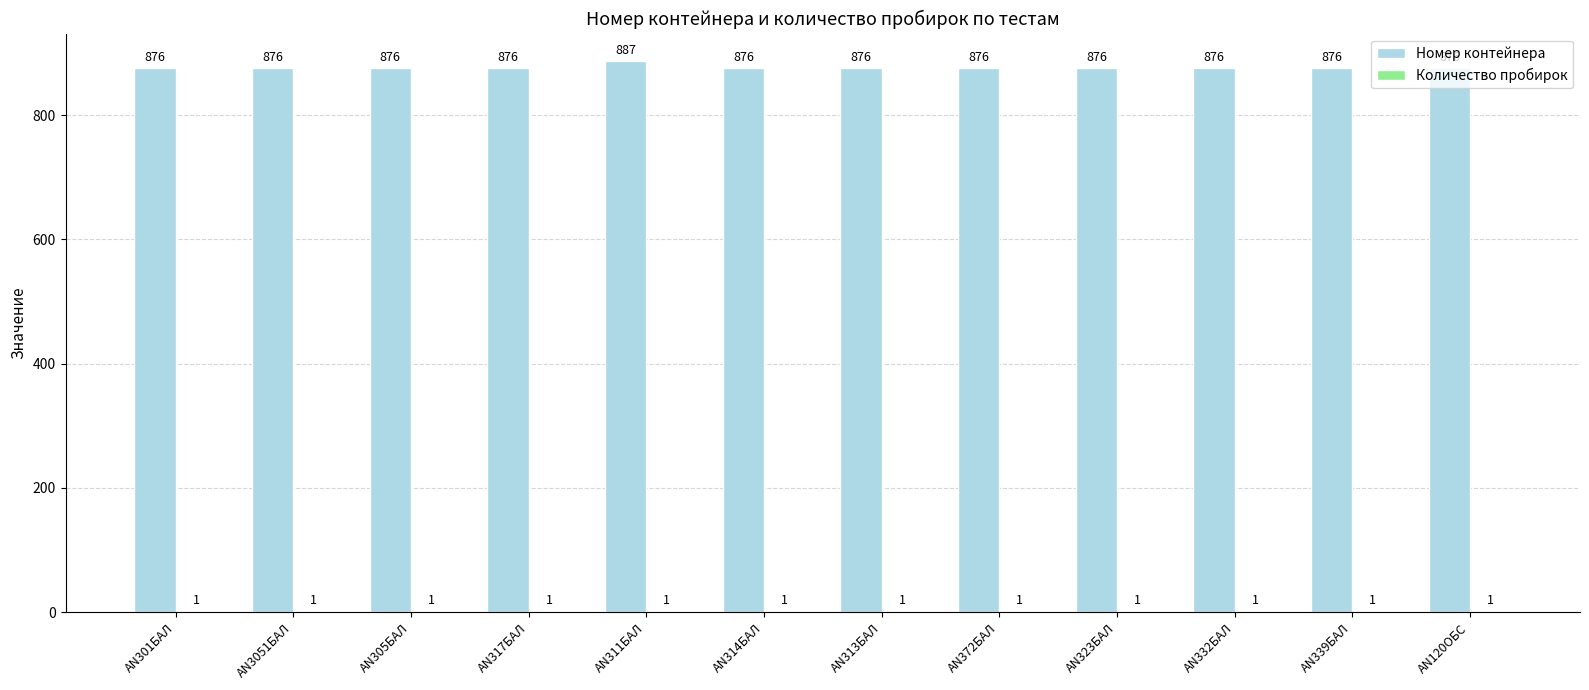

Which series has the largest total across all categories?

Номер контейнера